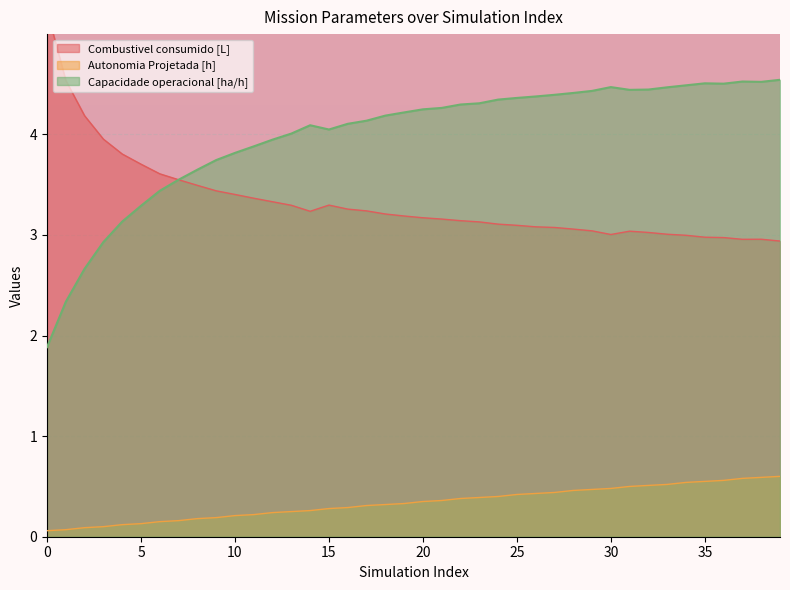

What is the minimum value for Capacidade operacional [ha/h]?

1.9